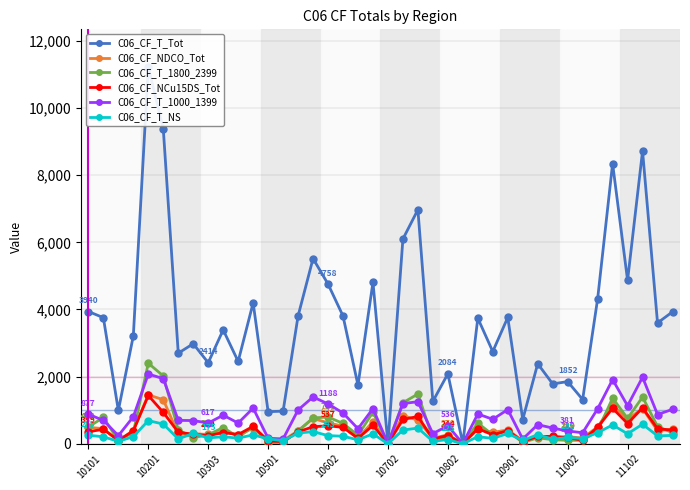

True or false: C06_CF_T_Tot has more than 2 points higher than both neighbors.

True